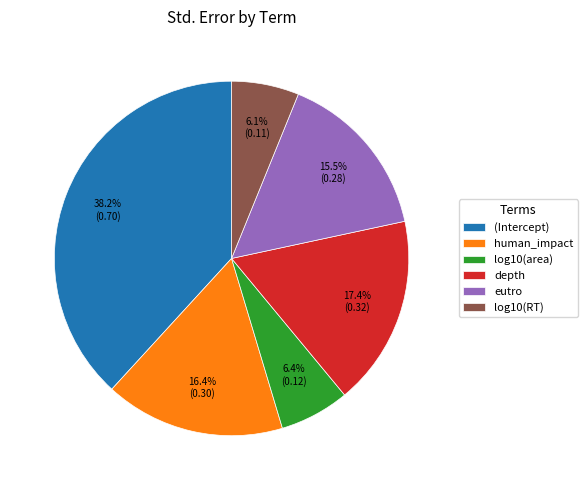

What percentage is the log10(RT) slice, to the nearest percent?

6%